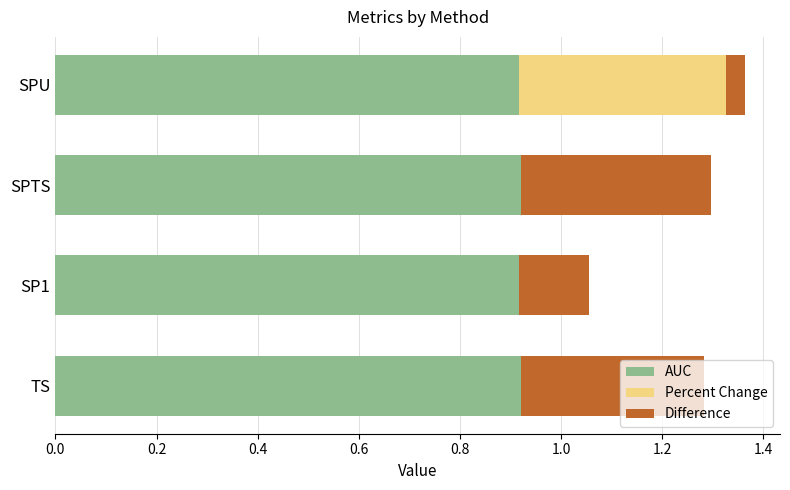

What is the sum of all AUC values?

3.7